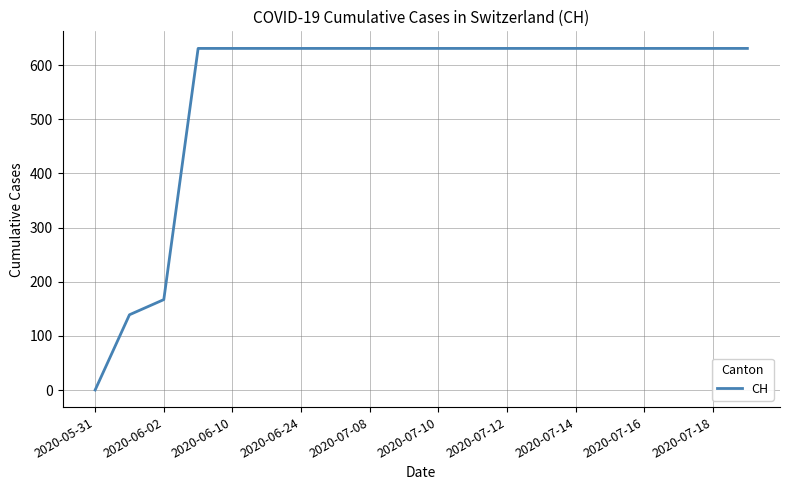

What is the greatest value displayed?

631